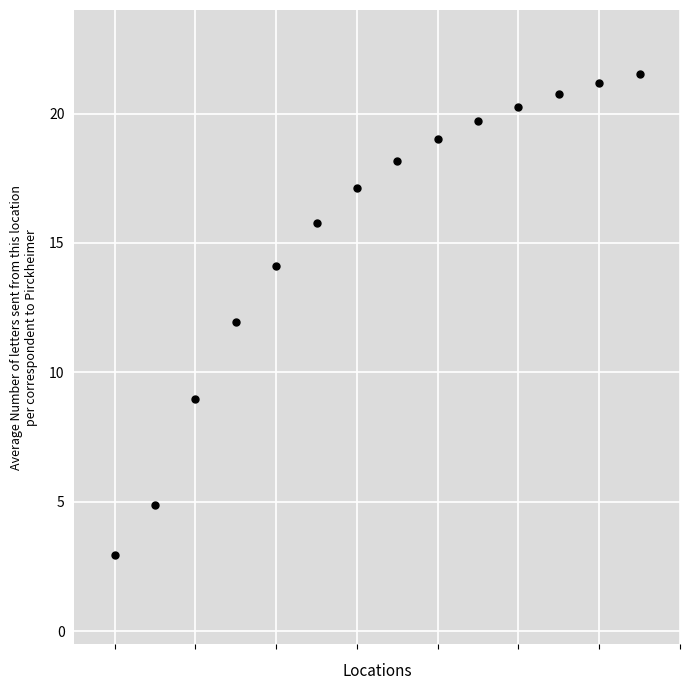

What is the range of Y values (max minus min)?

18.6